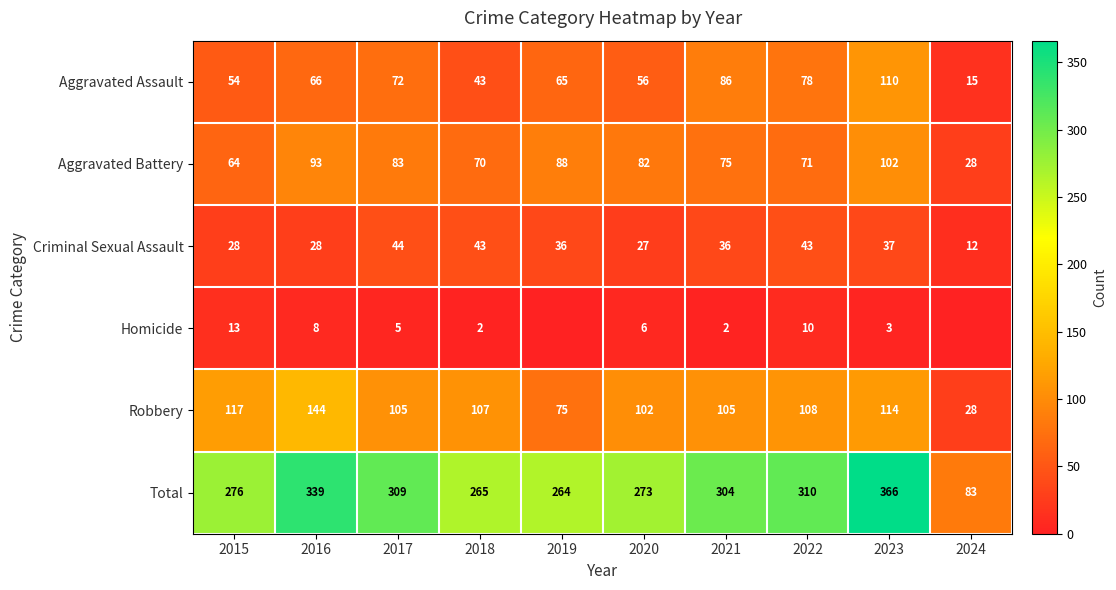

How many data points in Aggravated Assault are less than 66?

5